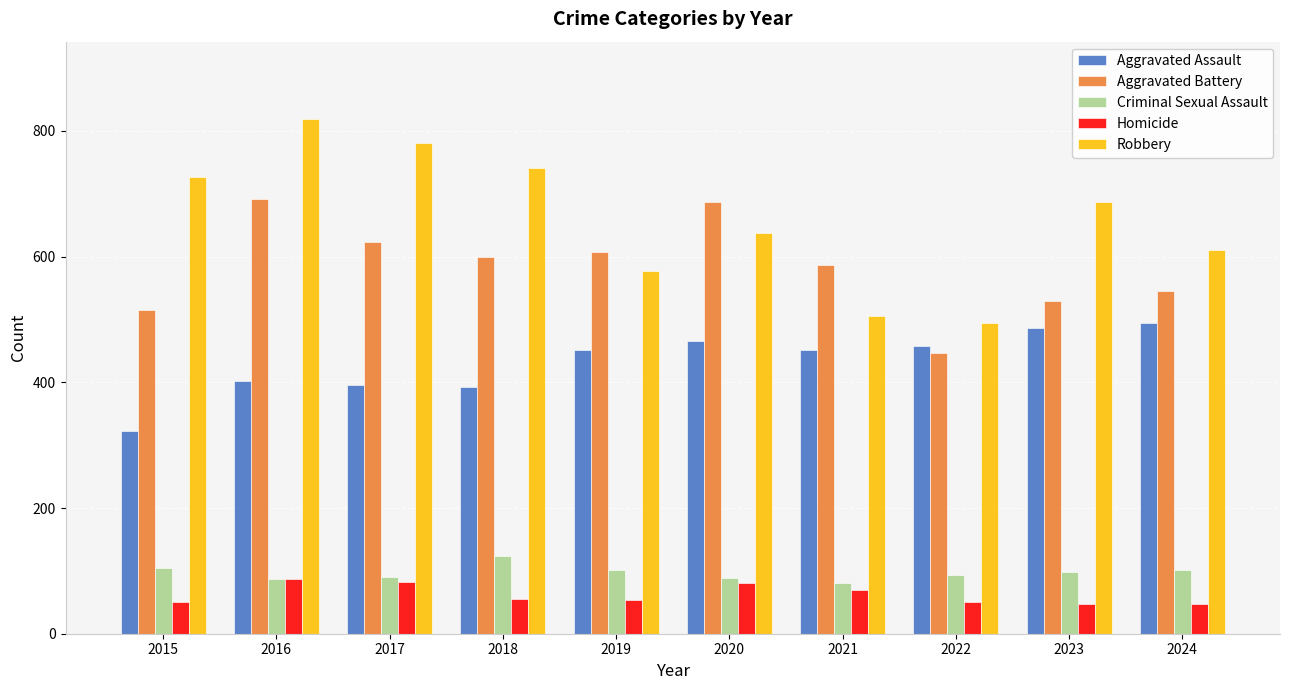

What is the maximum value for Homicide?

87